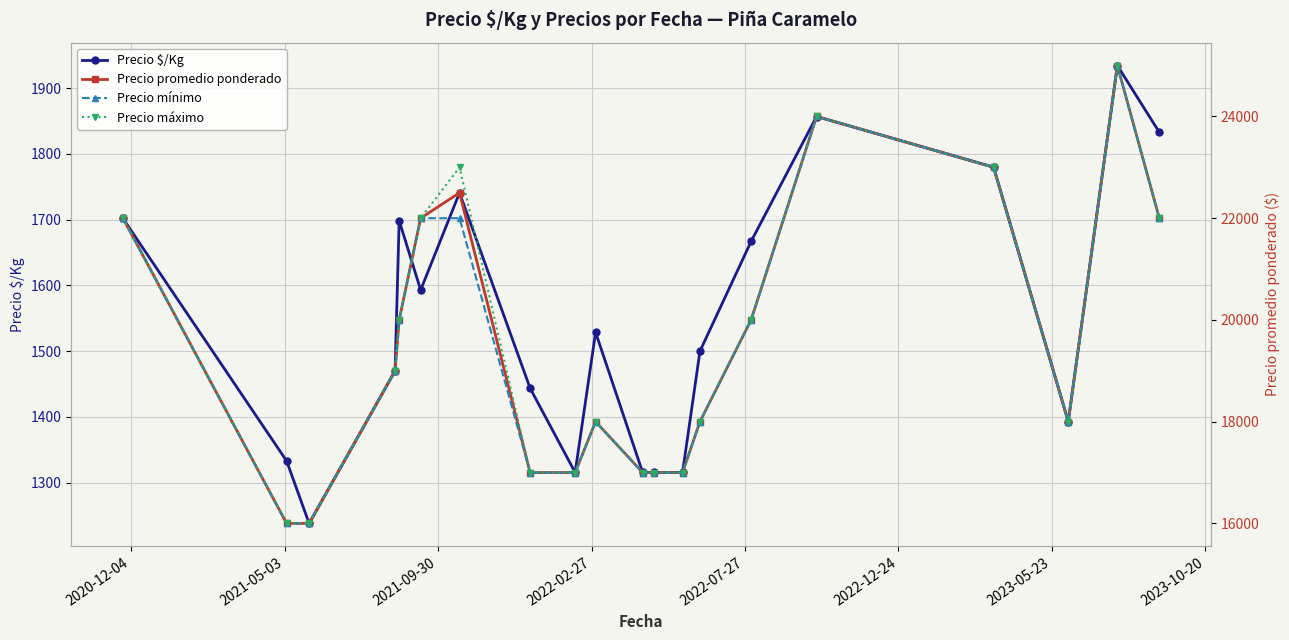

True or false: Precio mínimo and Precio promedio ponderado cross at least once.

False